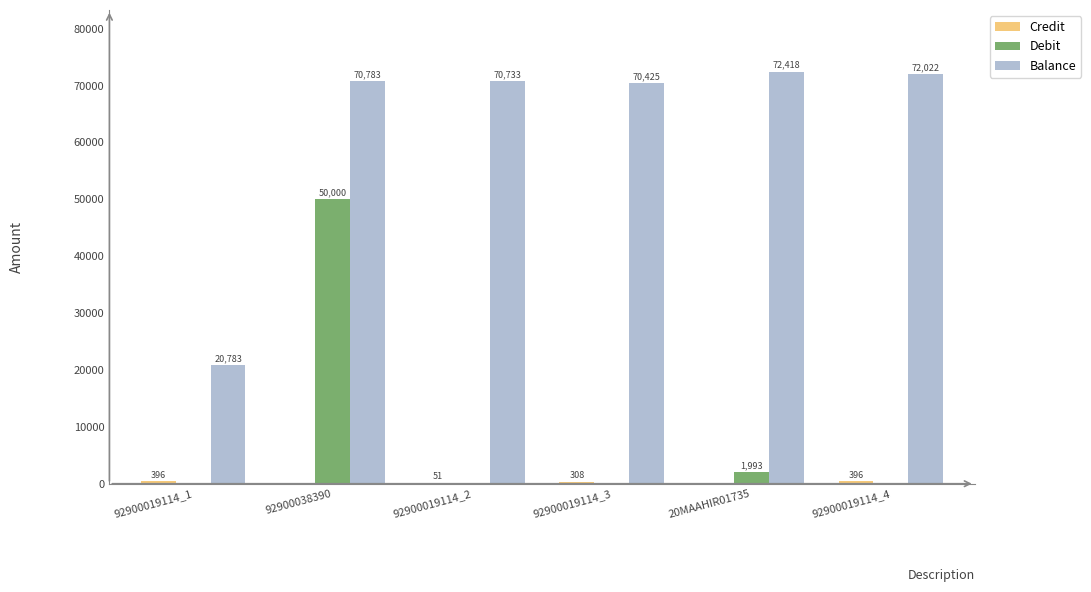

Which series has the largest total across all categories?

Balance